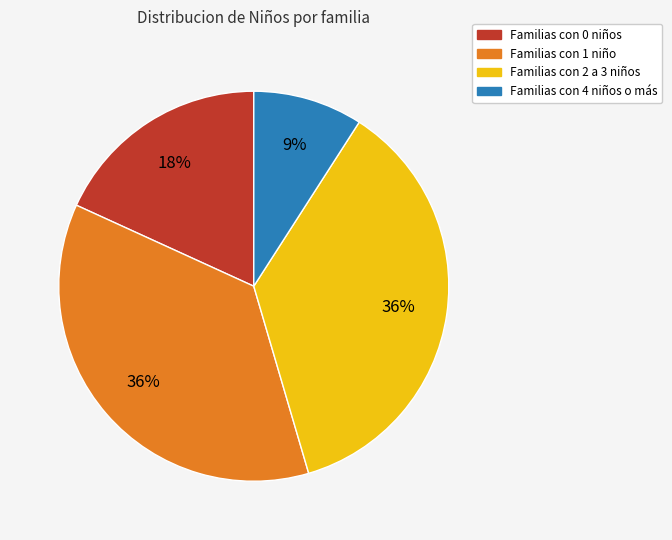

To the nearest percent, what is the average slice percentage?

25%